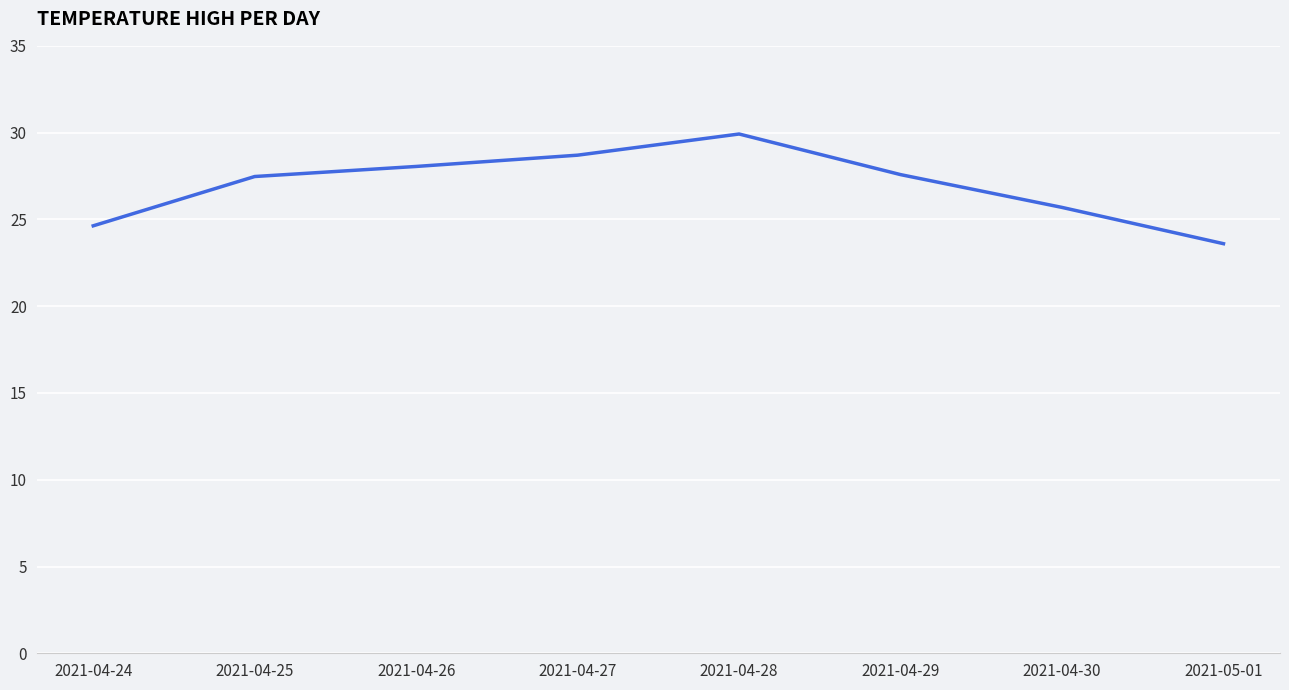

Is it true that the value at 2021-04-24 is 24.6?

True